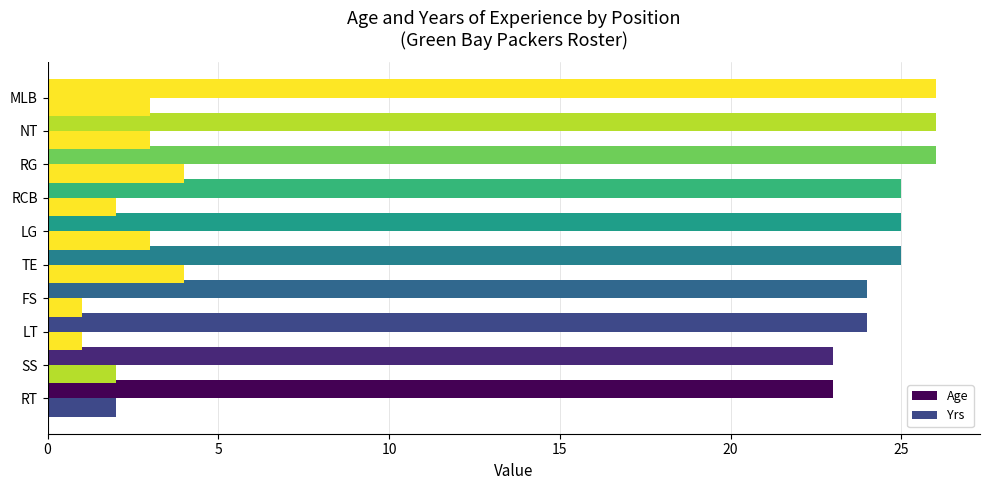

Count the number of categories in the chart.

10